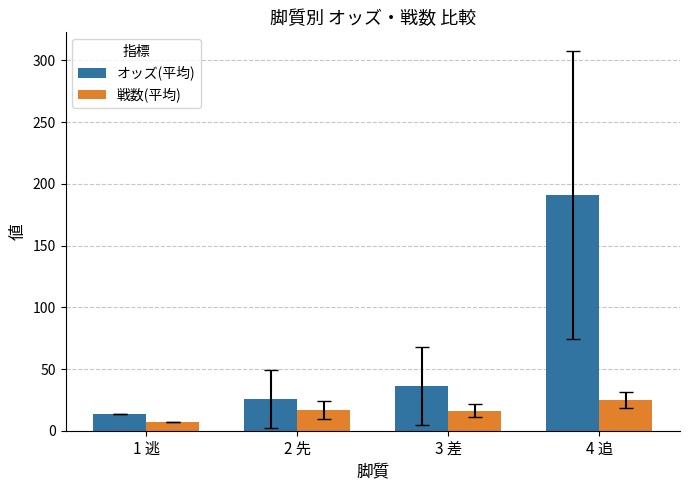

List the series in order of their peak value, lowest first.

戦数(平均), オッズ(平均)